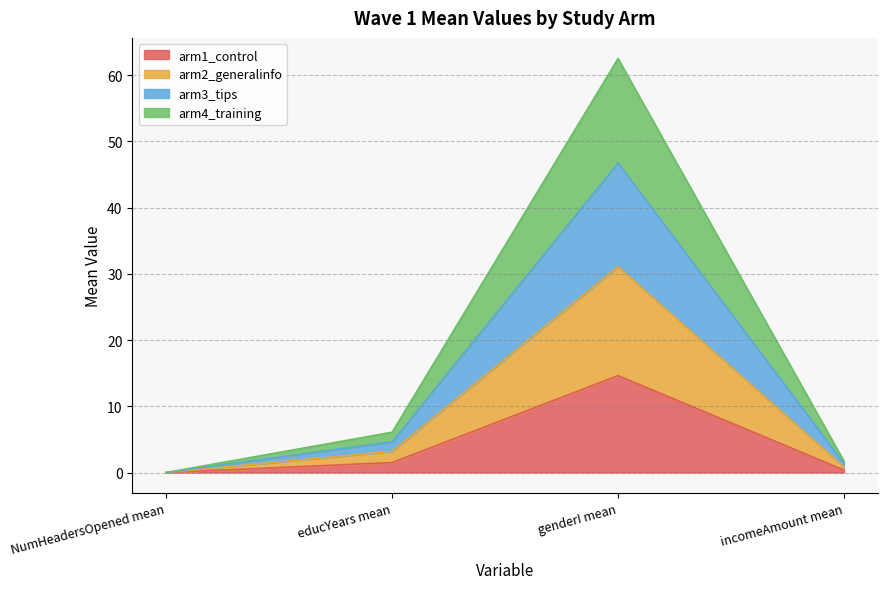

At which category does arm3_tips reach its first local peak?

genderI mean